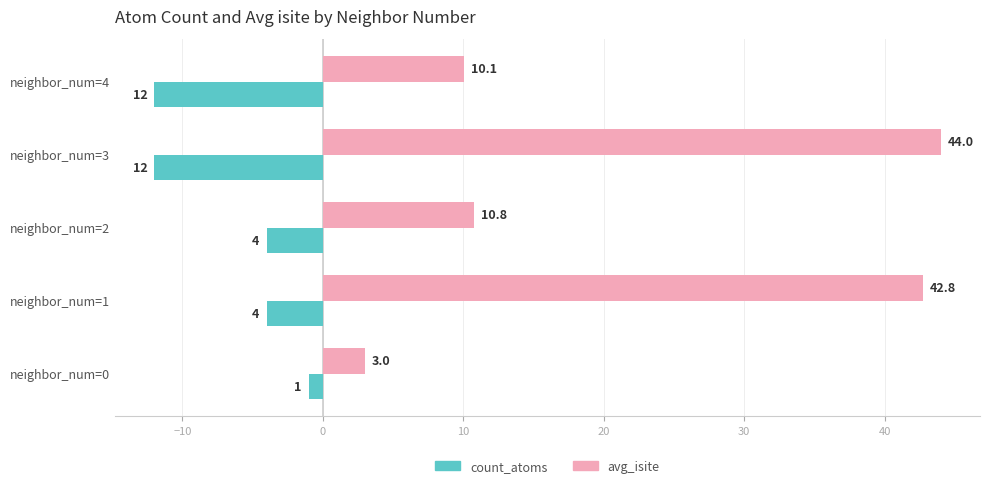

Which series has the largest range (max minus min)?

avg_isite